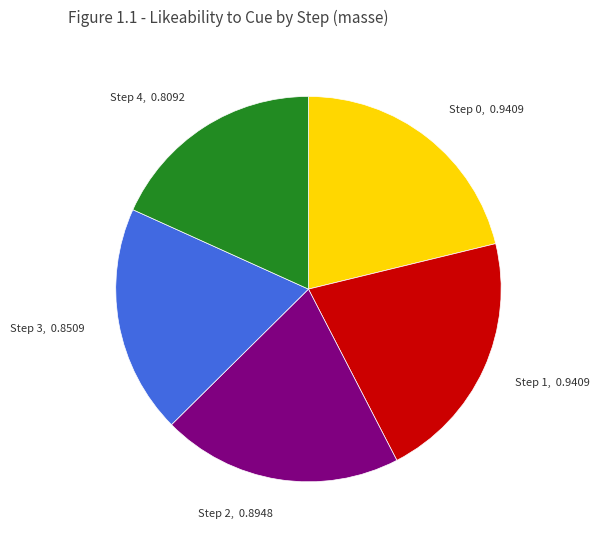

Is it true that Step 3, 0.8509 is 34% of the pie?

False